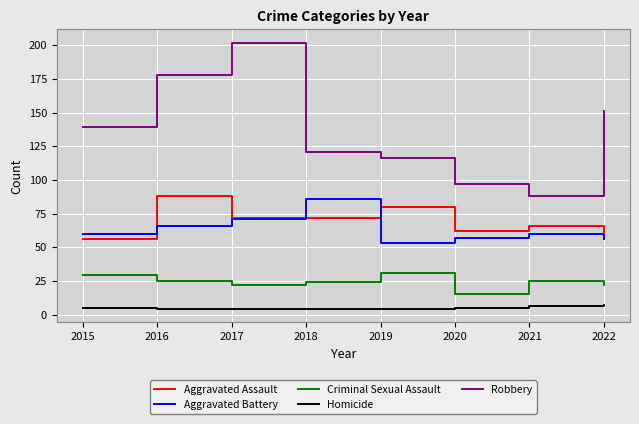

True or false: Homicide and Aggravated Battery cross at least once.

False